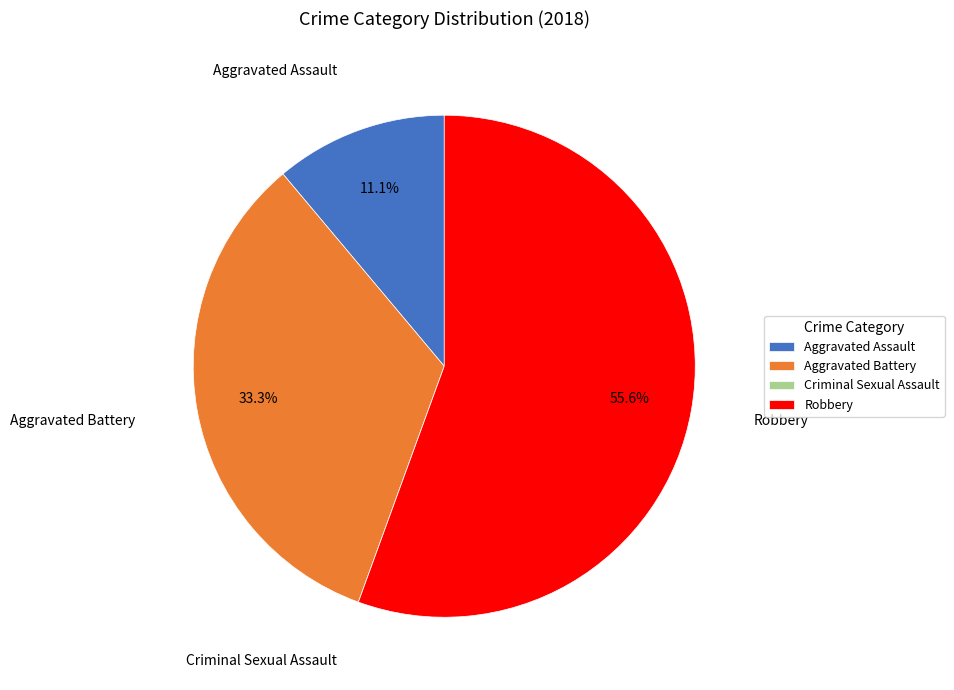

What is the largest slice in the pie chart?

Robbery